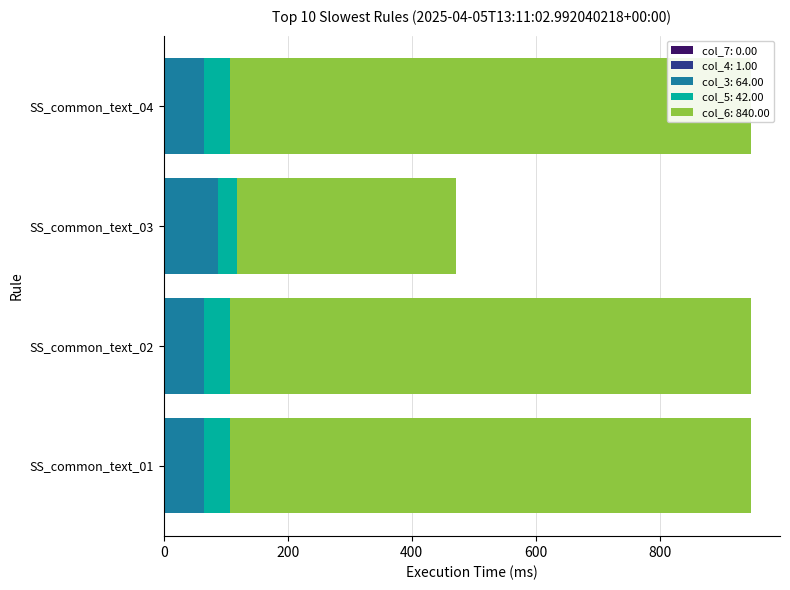

At which category does the chart reach its minimum across all series?

SS_common_text_03